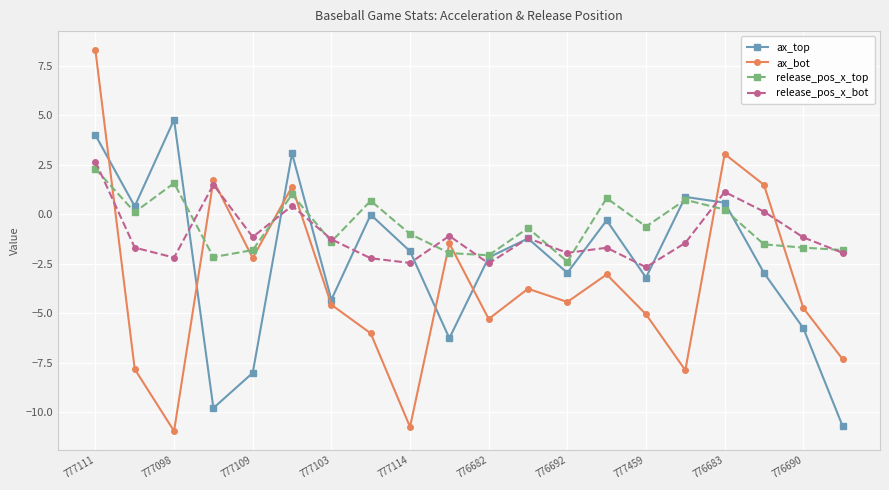

What is the maximum value shown in the chart?

8.3